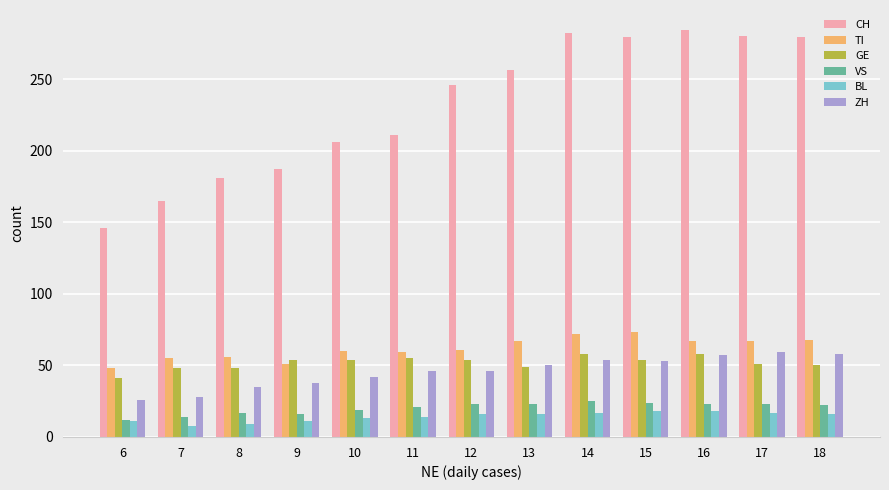

Is the value of CH at 11 greater than the value of VS at 7?

Yes